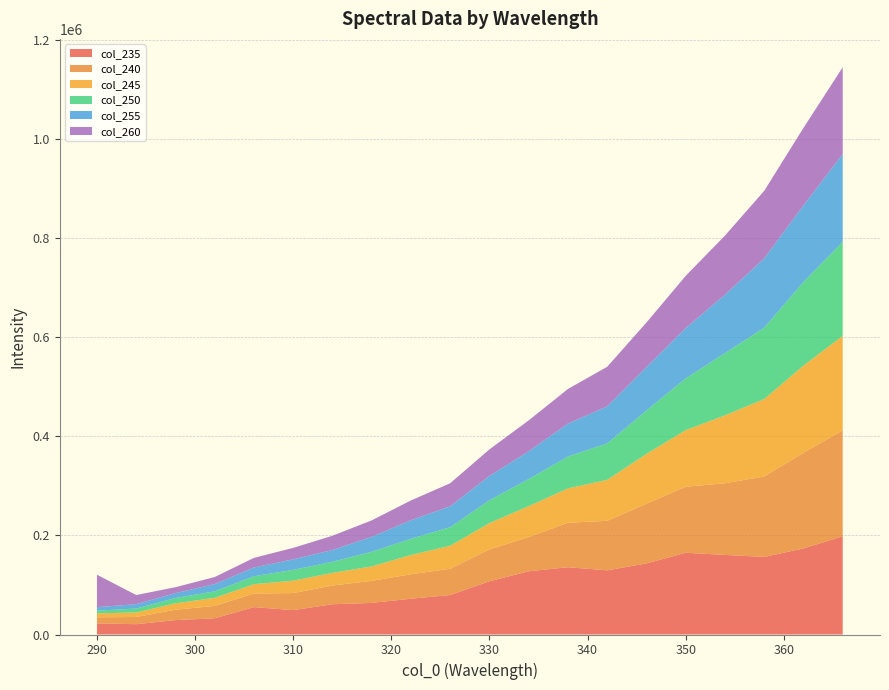

Reading left to right, what are all the values shown in this chart?

235: 22416.7	20857.8	29041.6	32839.8	55331.7	49282.2	61097.6	63796.7	72339.5	79751.6	107532.6	127757.8	135911.9	129618.7	143591.9	165138.6	160813.2	156686.0	173954.9	198317.0
240: 12275.0	14522.3	21058.0	24859.0	27500.2	34435.6	37792.3	44577.3	49411.2	53090.1	64282.4	69113.8	89859.4	100071.1	120546.5	133418.5	144694.5	162452.6	193085.5	214227.6
245: 7980.6	9132.4	12916.4	16382.6	18784.6	25108.3	25656.2	29134.9	38953.8	46409.4	53250.3	62452.5	69390.8	82789.8	100715.4	114277.4	137207.5	156493.1	176215.4	190727.2
250: 5517.1	7938.6	10711.7	13114.8	16054.9	21733.6	22355.0	29635.8	32646.4	37538.8	46201.3	54667.4	64338.1	73673.1	87697.3	104509.1	125706.6	144222.6	168790.6	190227.3
255: 7025.9	8843.8	9865.2	14700.4	17662.1	21289.4	23788.7	30191.2	37557.2	42284.3	49181.8	56149.4	66593.7	74715.7	87695.1	101623.1	118036.0	139814.6	154875.7	177054.3
260: 65567.4	18462.7	11955.5	14223.7	19480.4	23155.0	28837.8	33238.7	39942.0	46513.8	53558.9	62461.3	69889.5	79990.0	89972.1	105591.6	119388.7	136602.9	156445.3	175362.1